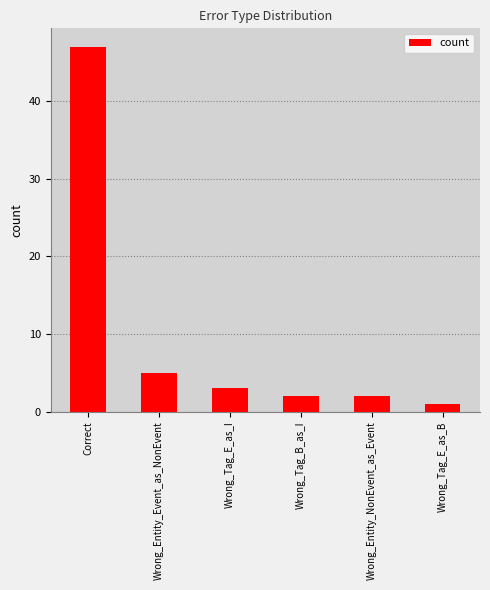

What is the difference between the second highest and second lowest values?

3